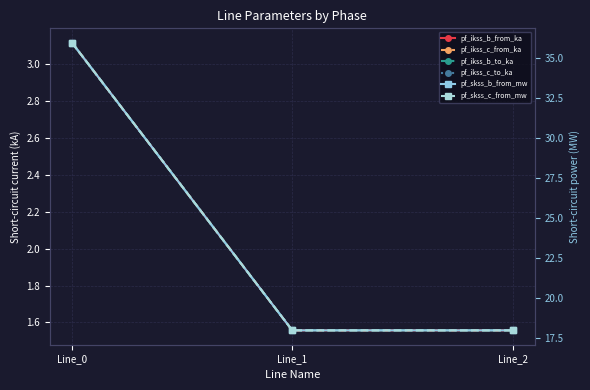

What is the minimum value shown in the chart?

1.6